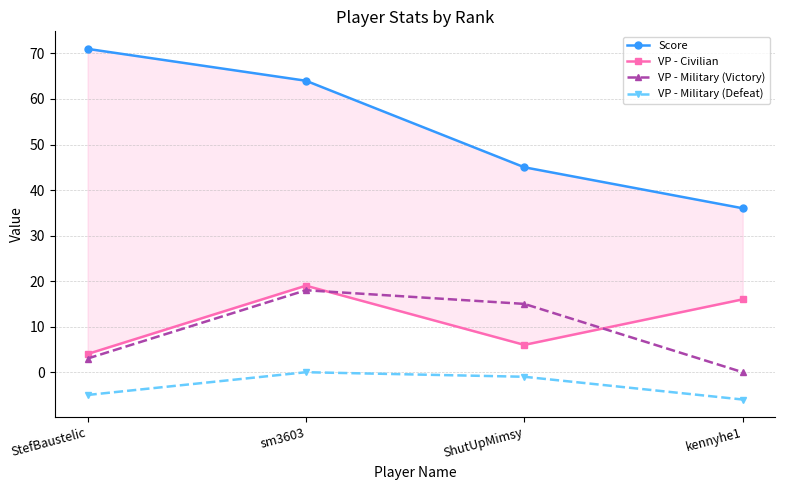

How many interior local peaks does the VP - Military (Defeat) series have?

1